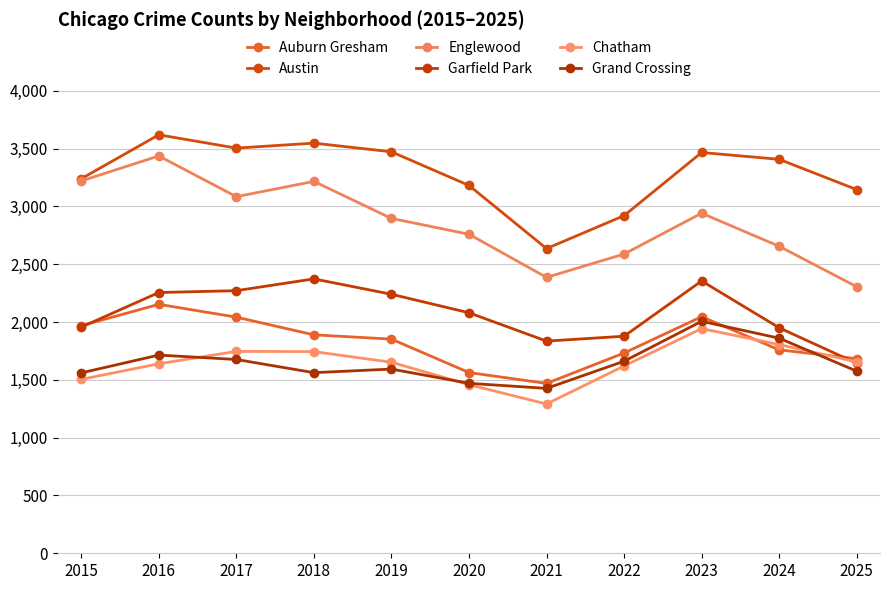

List the series in order of their peak value, highest first.

Austin, Englewood, Garfield Park, Auburn Gresham, Grand Crossing, Chatham